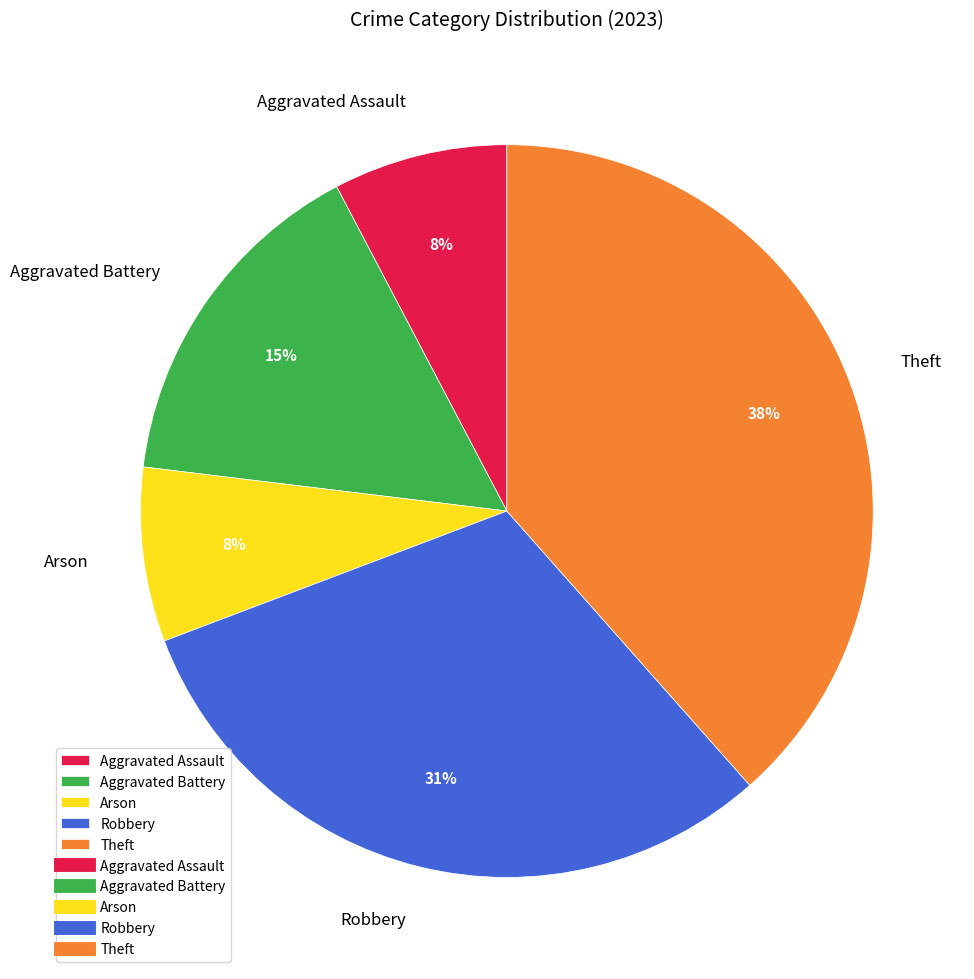

The Robbery slice represents 31% of the pie. True or false?

True